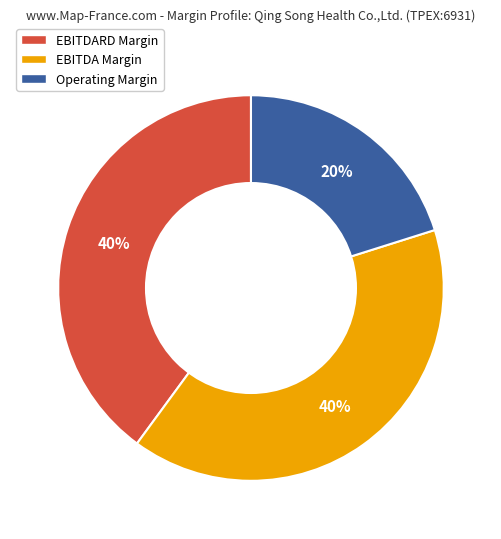

The EBITDARD Margin slice represents 40% of the pie. True or false?

True